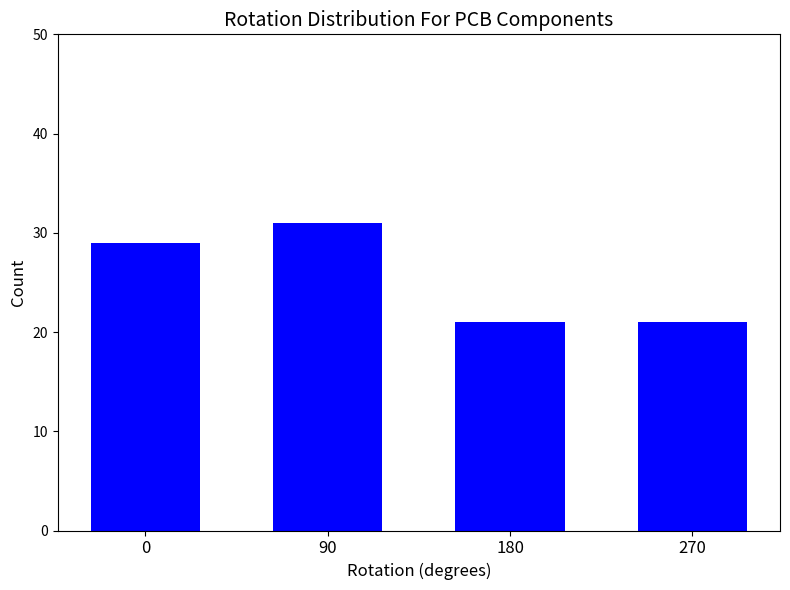

Reading left to right, transcribe all the data shown in this chart.

0=29	90=31	180=21	270=21